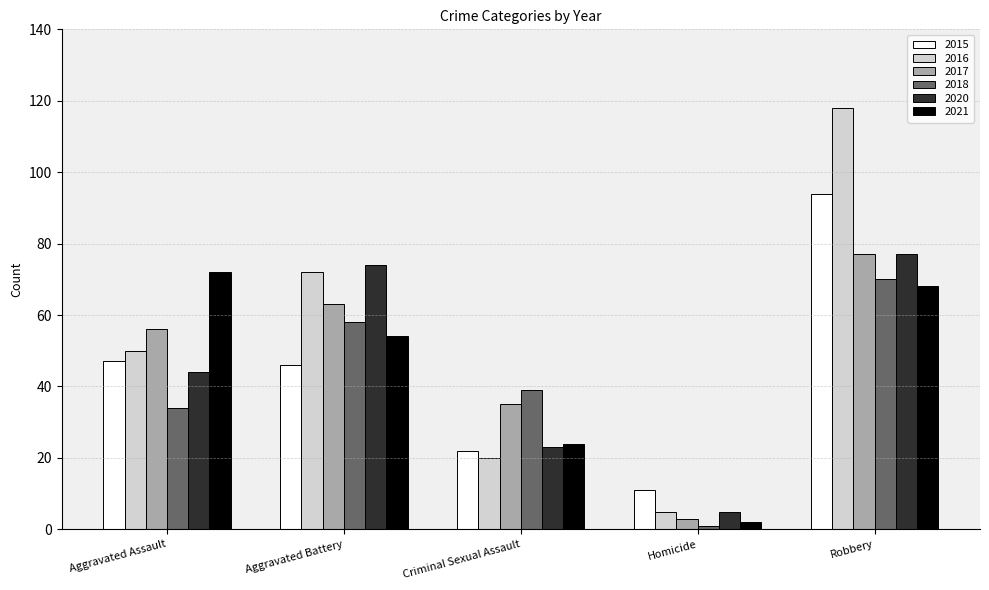

The 2018 series shows 66 at Criminal Sexual Assault. True or false?

False